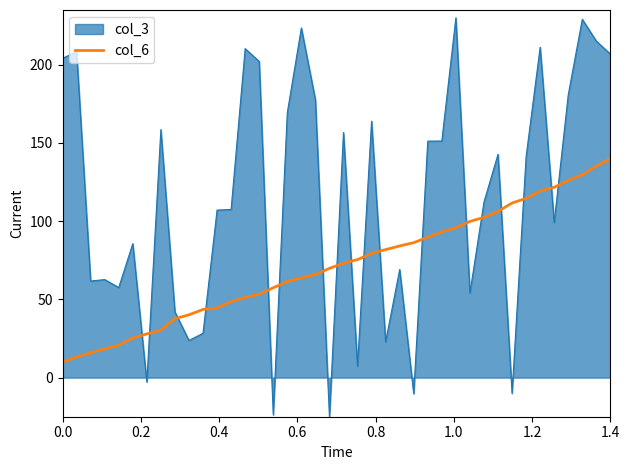

List the series in order of their overall mean, highest first.

col_3, col_6